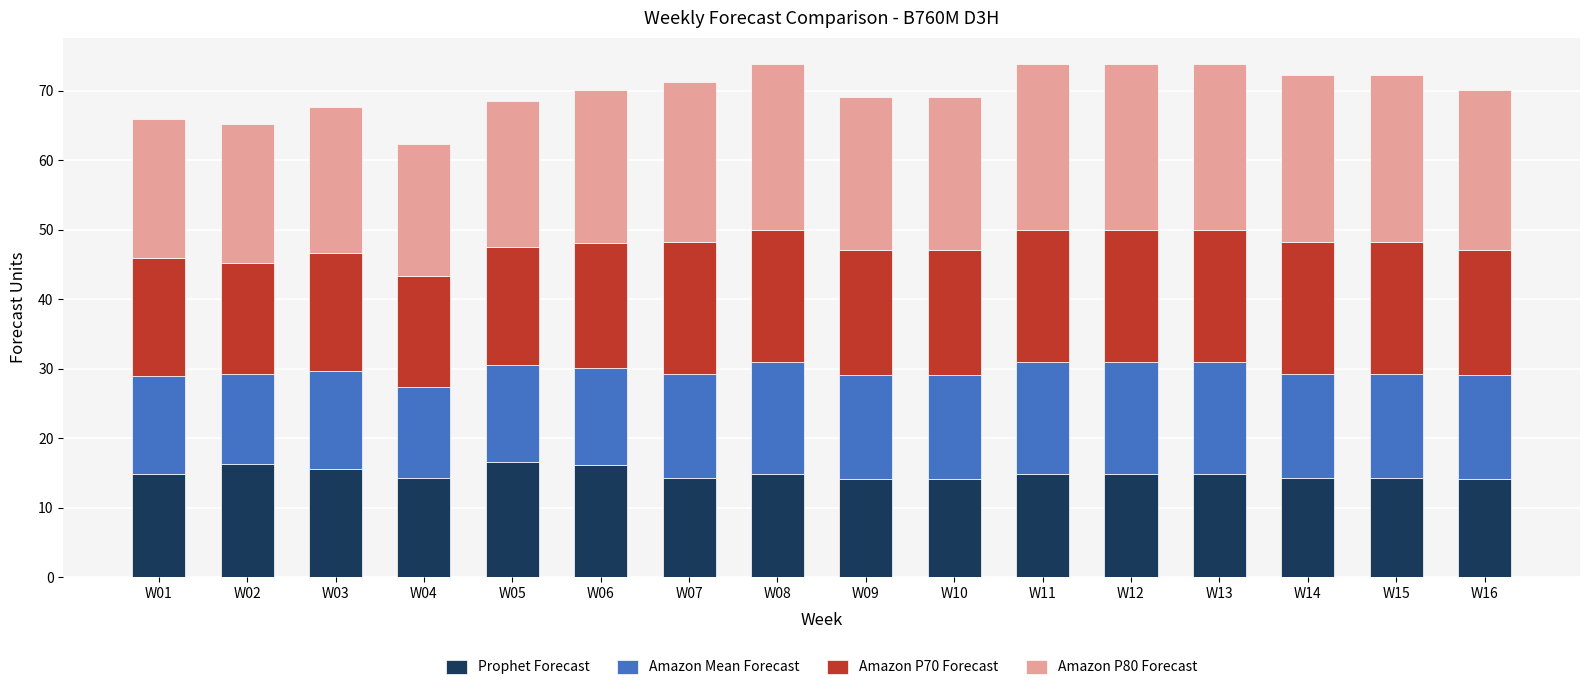

What is the total value across all series at W06?

70.1